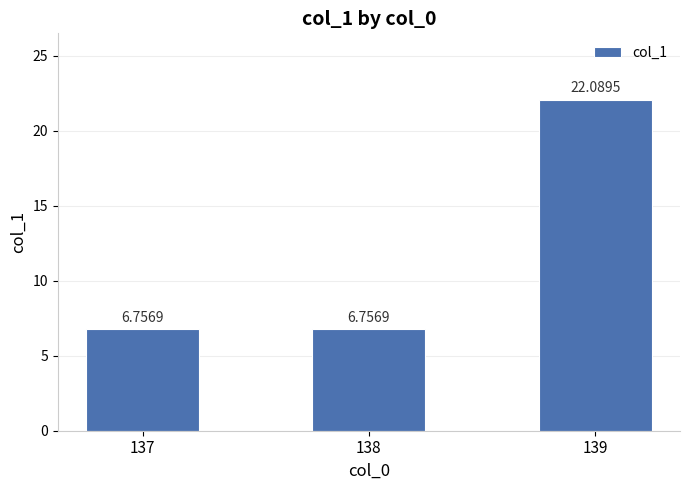

What is the change in value from 137 to 139?

+15.3